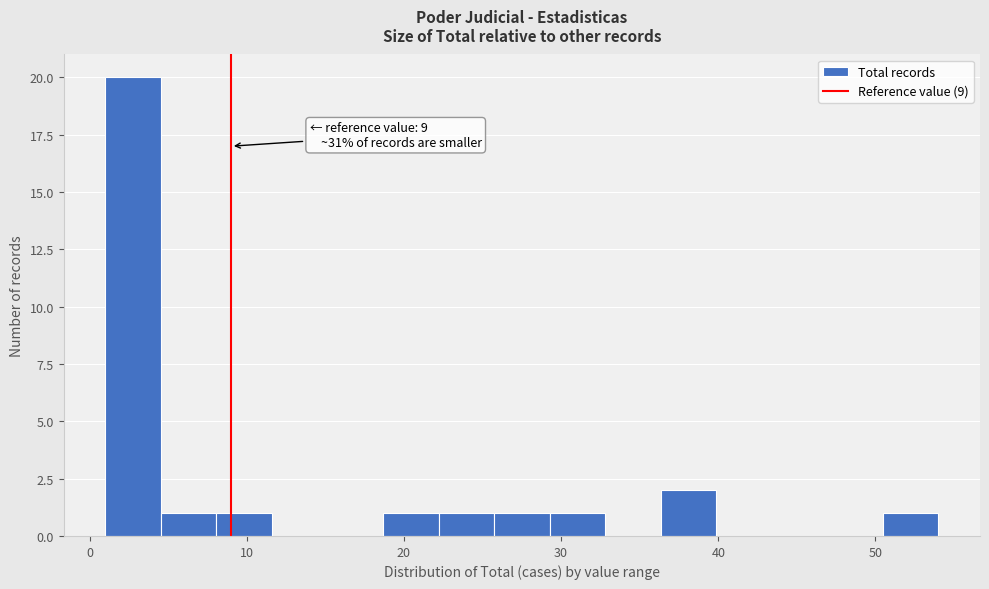

Around what value on the x-axis is the tallest bar? Give the approximate position of its centre, as read against the axis.

3